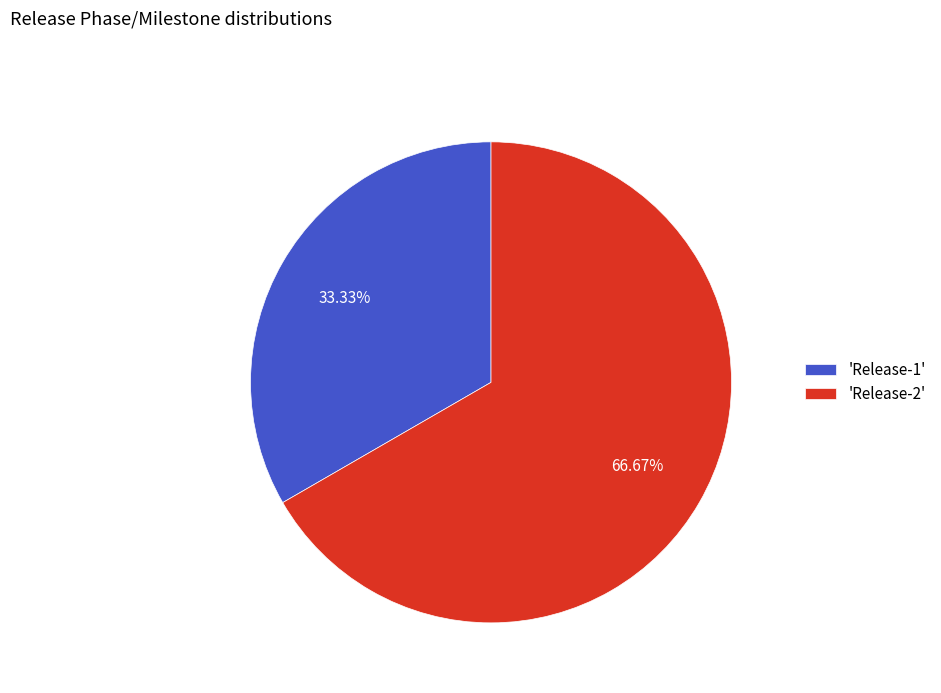

Is 'Release-1' the majority of the pie?

No